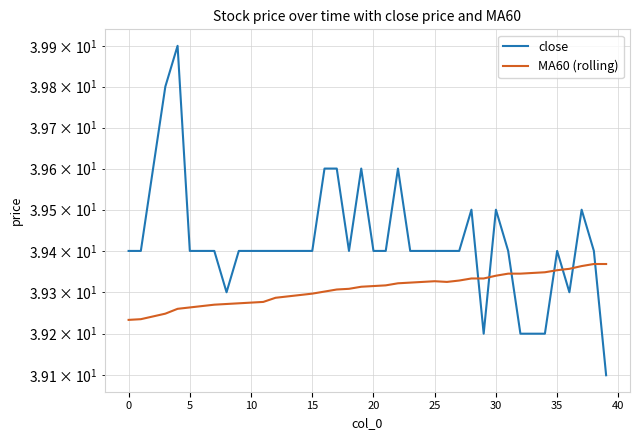

Is it true that close equals 39.4 at 14?

True